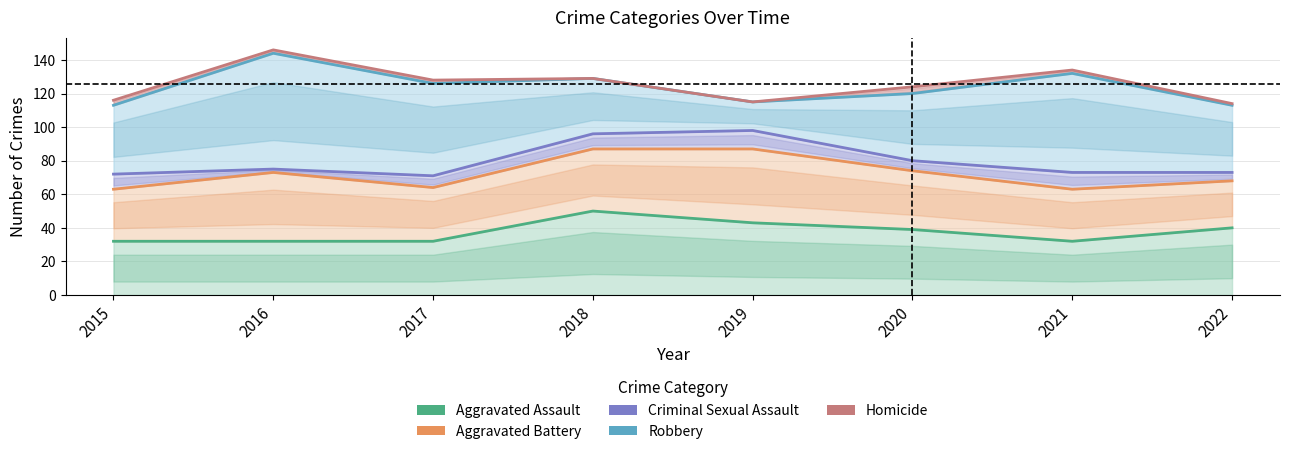

At how many categories does at least one series exceed 57?

8